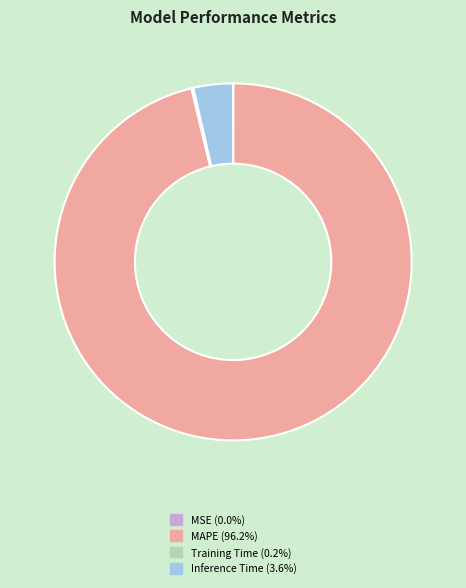

Does any single category account for the majority?

Yes